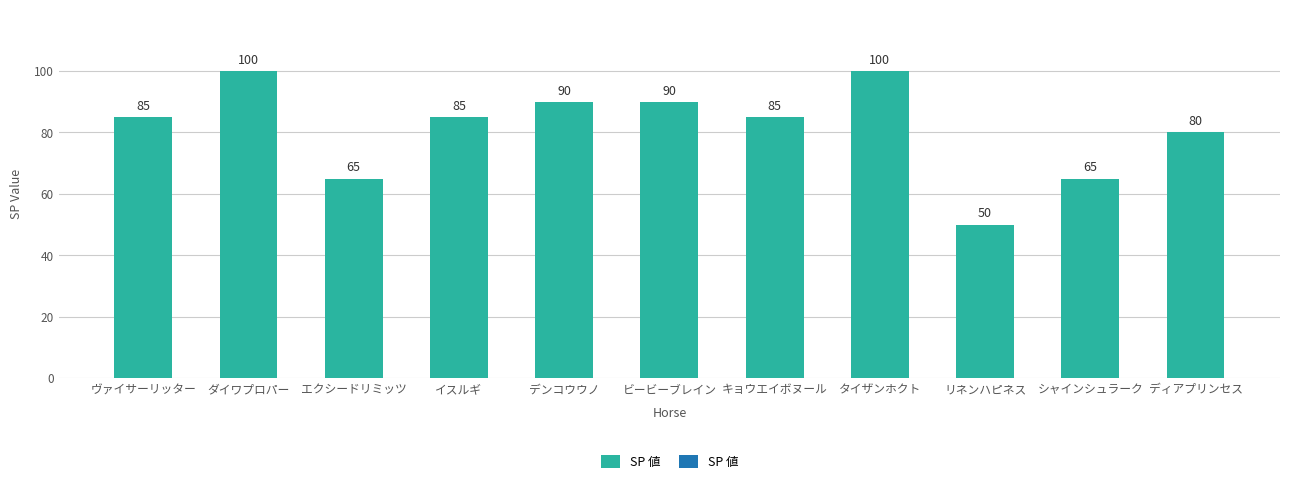

The value at シャインシュラーク is 65. True or false?

True